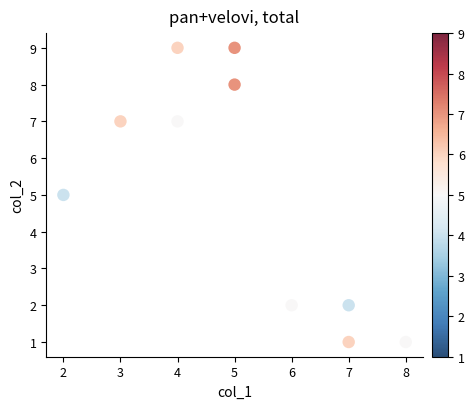

What is the range of X values (max minus min)?

6